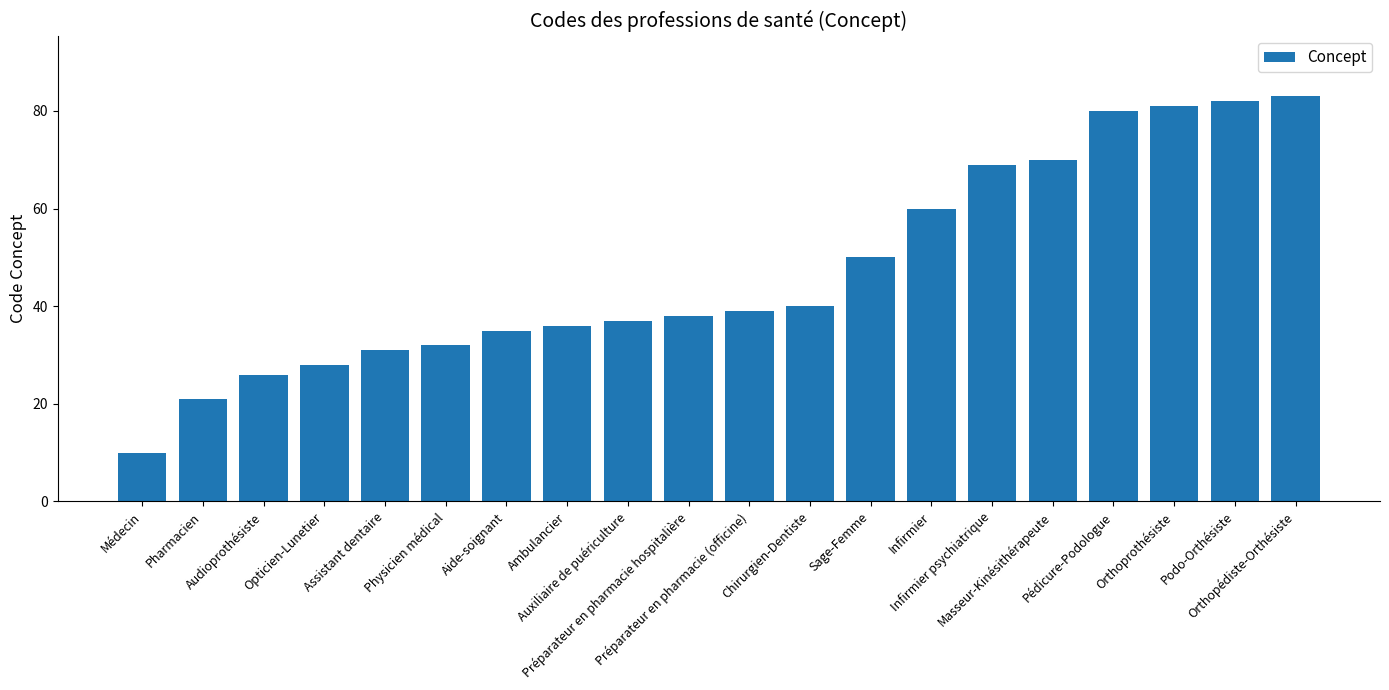

Rank the categories by value from highest to lowest.

Orthopédiste-Orthésiste, Podo-Orthésiste, Orthoprothésiste, Pédicure-Podologue, Masseur-Kinésithérapeute, Infirmier psychiatrique, Infirmier, Sage-Femme, Chirurgien-Dentiste, Préparateur en pharmacie (officine), Préparateur en pharmacie hospitalière, Auxiliaire de puériculture, Ambulancier, Aide-soignant, Physicien médical, Assistant dentaire, Opticien-Lunetier, Audioprothésiste, Pharmacien, Médecin